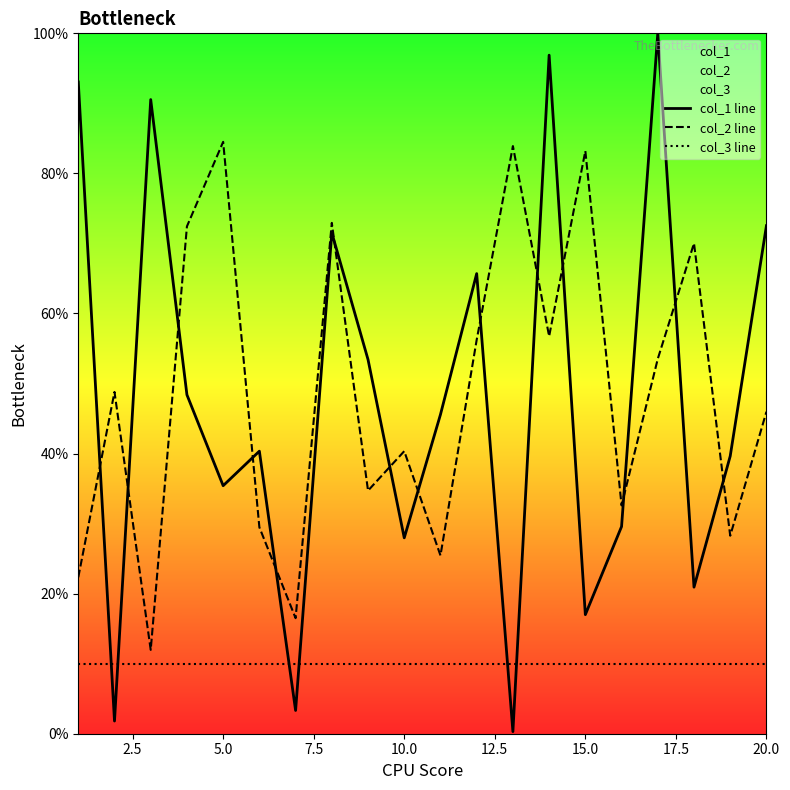

What is the difference between the maximum and minimum values in the col_1 line series?

99.7